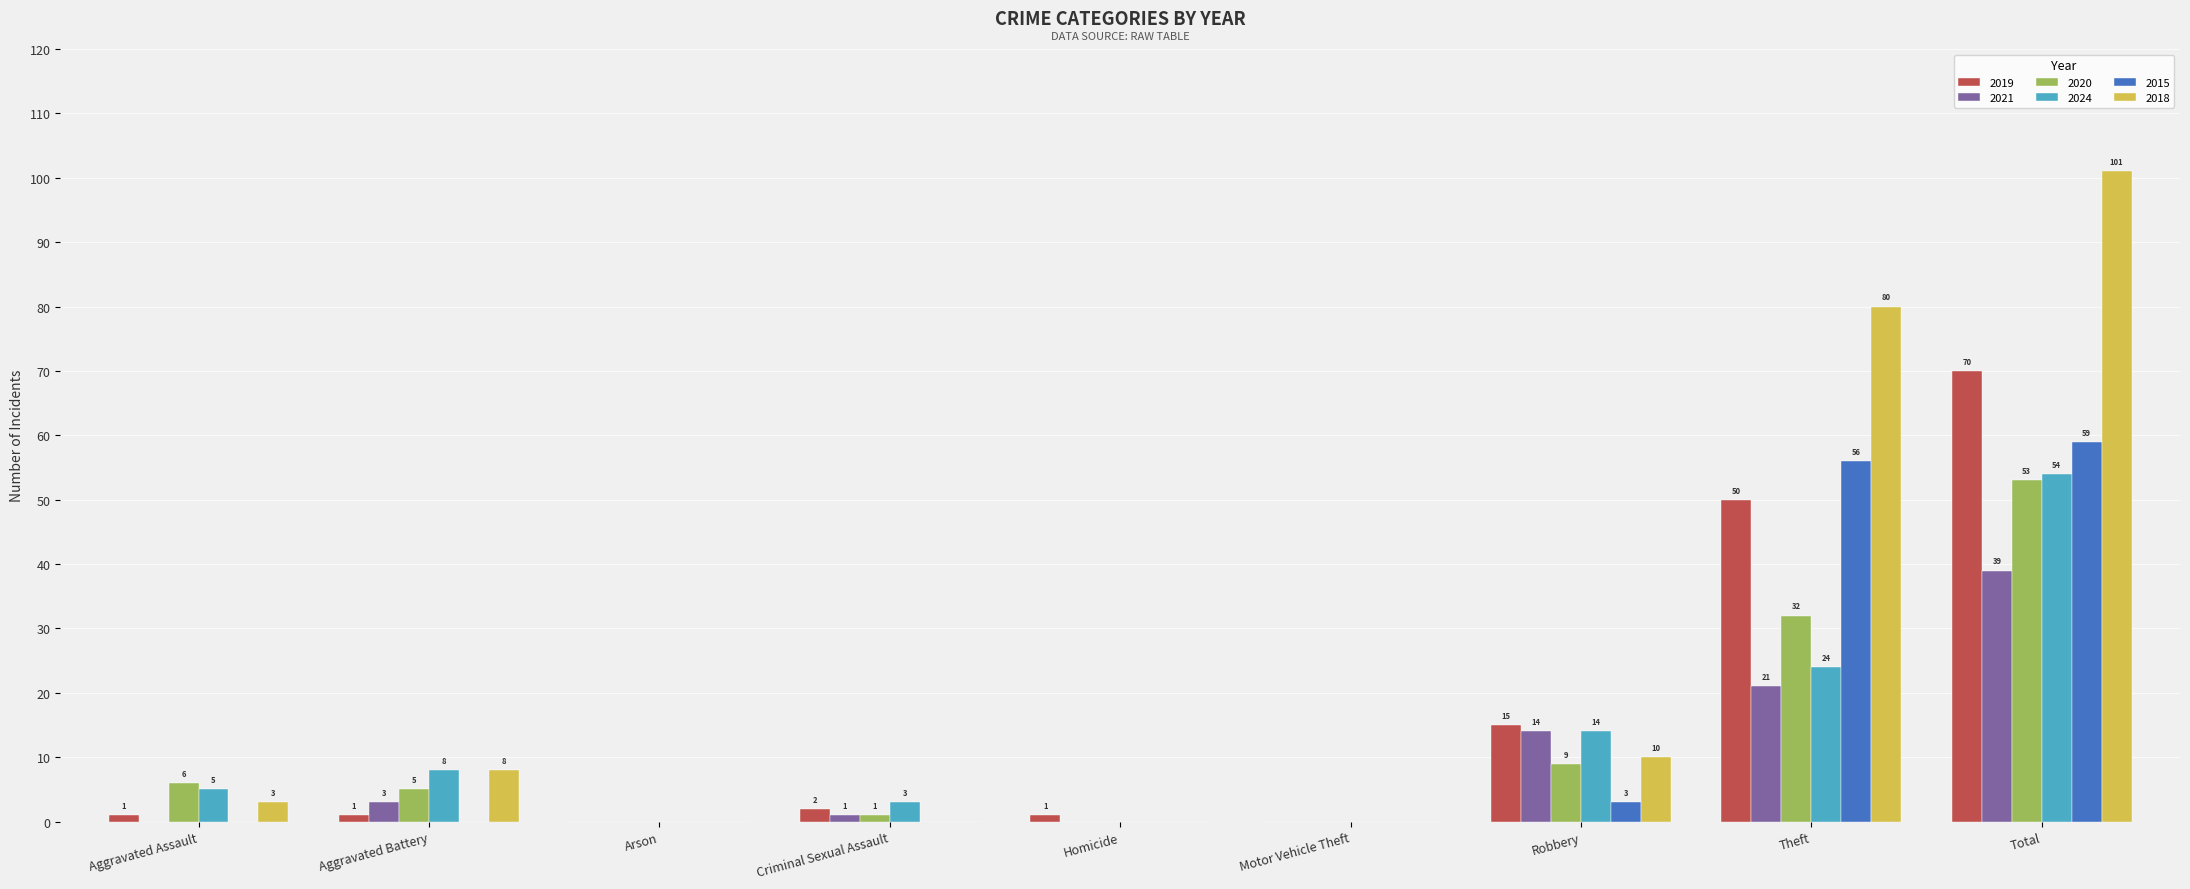

How many groups of bars are there?

9